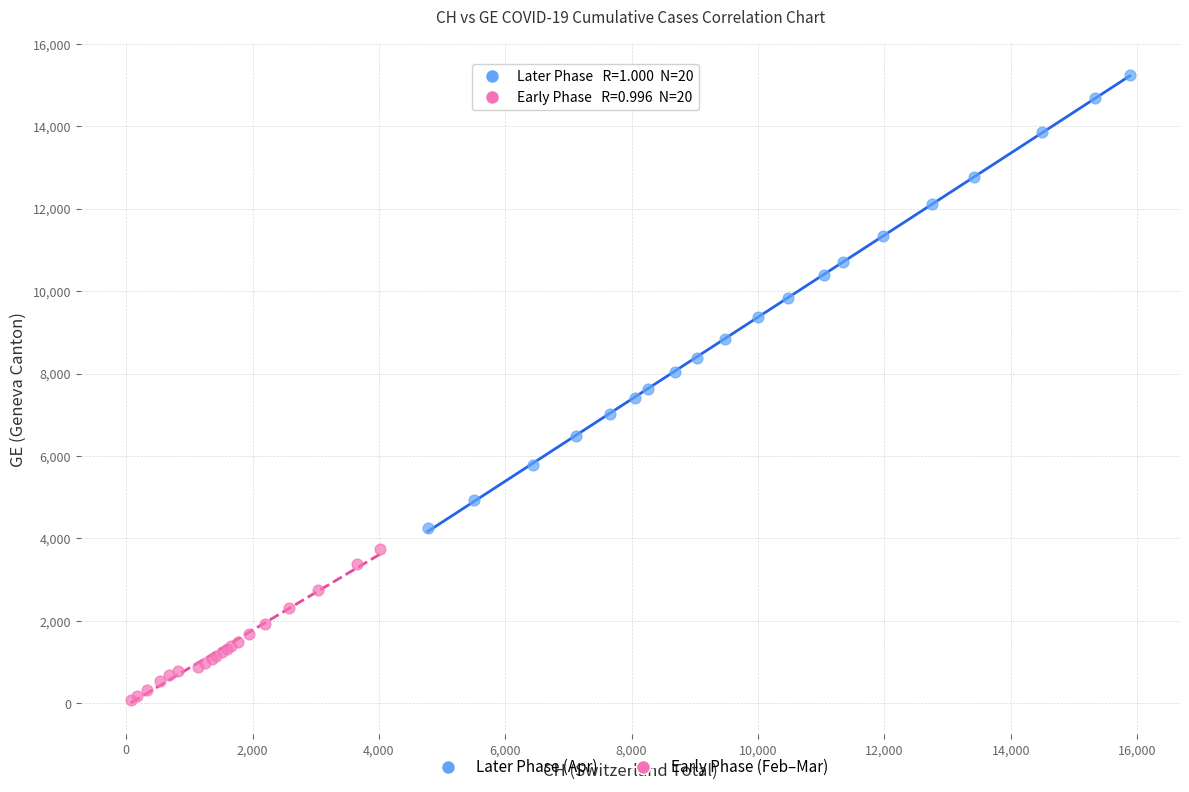

Which series contains the lowest Y value?

Early Phase (Feb–Mar)